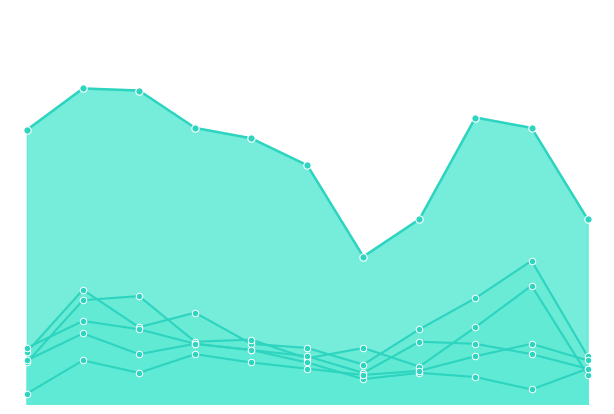

At how many categories does at least one series exceed 71?

10